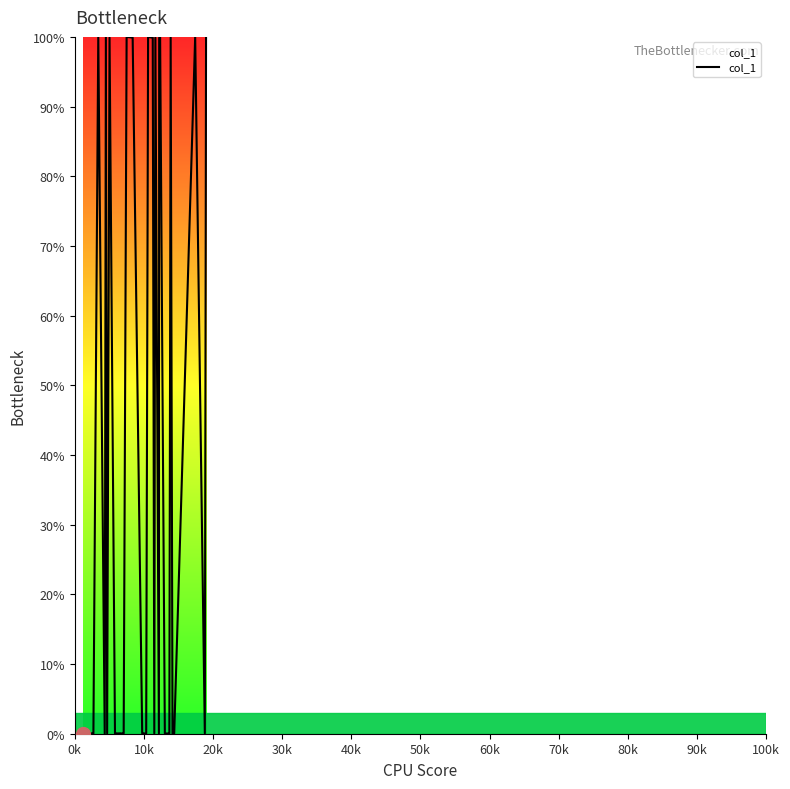

What is the greatest value displayed?

100.0